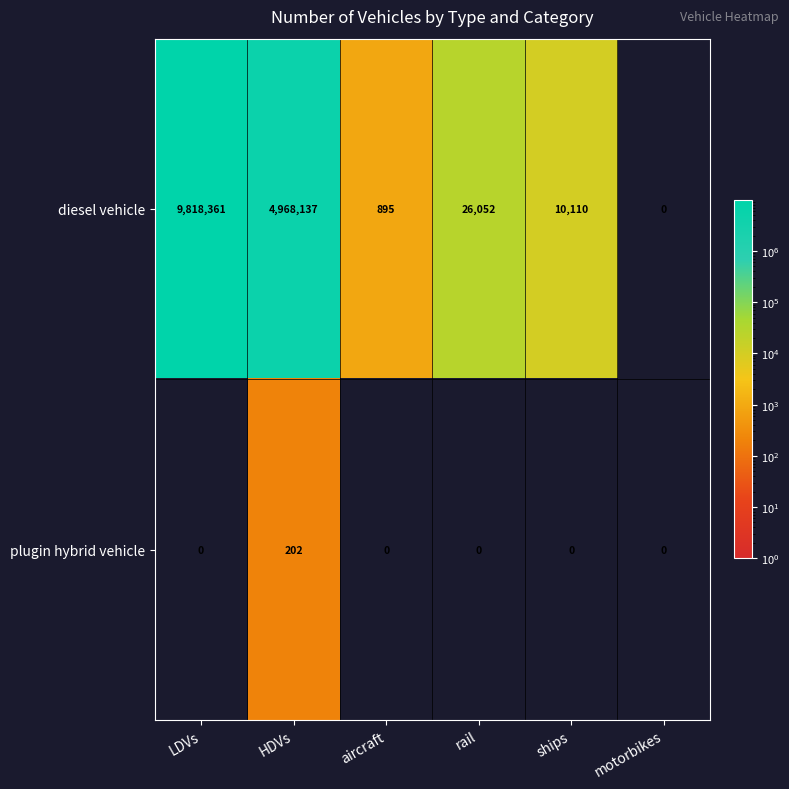

List the series in order of their overall mean, lowest first.

plugin hybrid vehicle, diesel vehicle